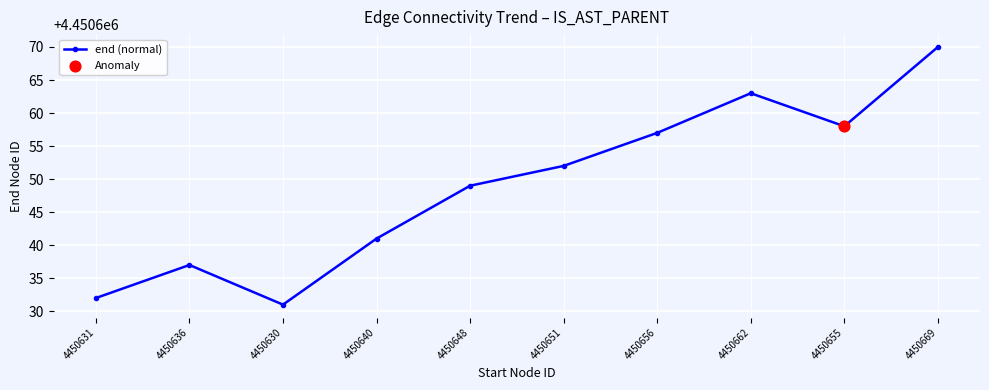

What is the ratio of the value at 4450662 to the value at 4450648?

1.0